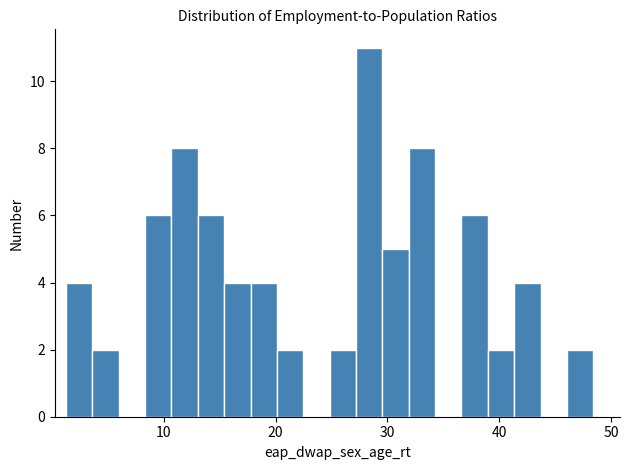

Read against the x-axis, roughly where is the centre of the tallest bar?

28